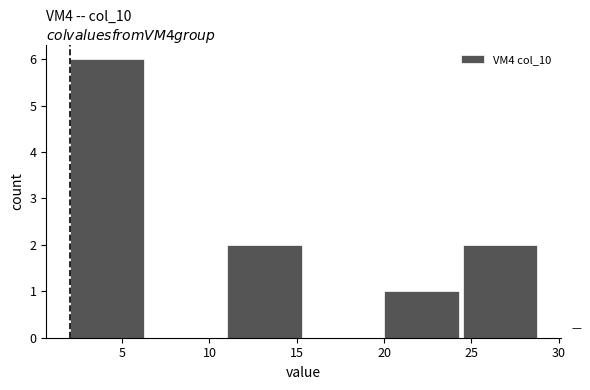

Over which range of the x-axis is the bar tallest?

2.0 to 6.5